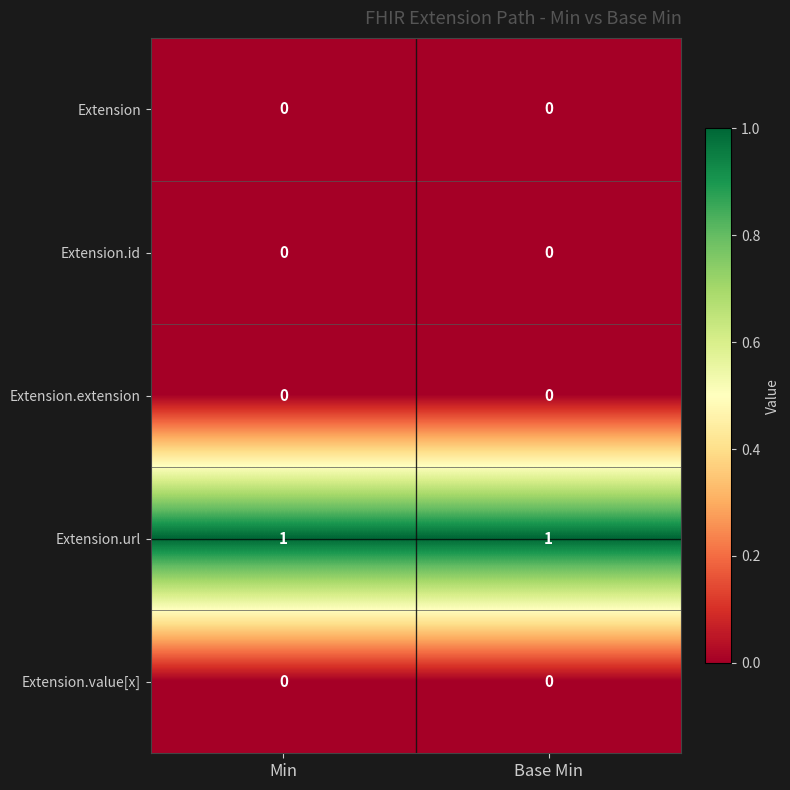

Reading right to left, transcribe all the data shown in this chart.

Extension: Base Min=0	Min=0
Extension.id: Base Min=0	Min=0
Extension.extension: Base Min=0	Min=0
Extension.url: Base Min=1	Min=1
Extension.value[x]: Base Min=0	Min=0